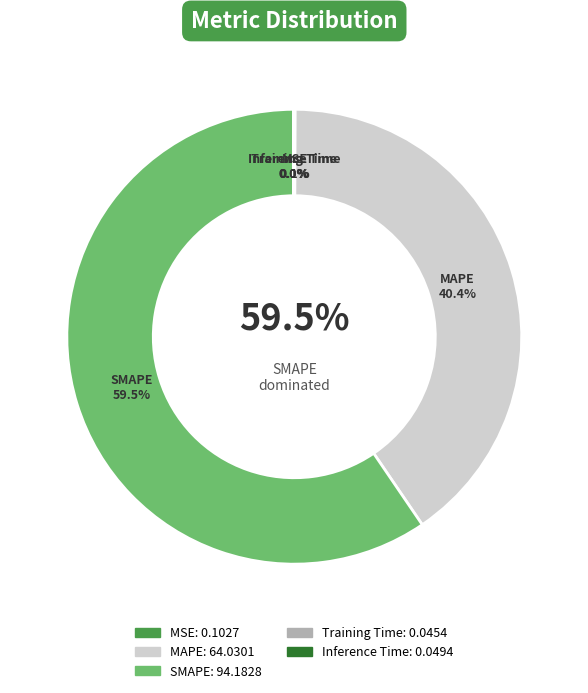

What is the largest slice in the pie chart?

SMAPE